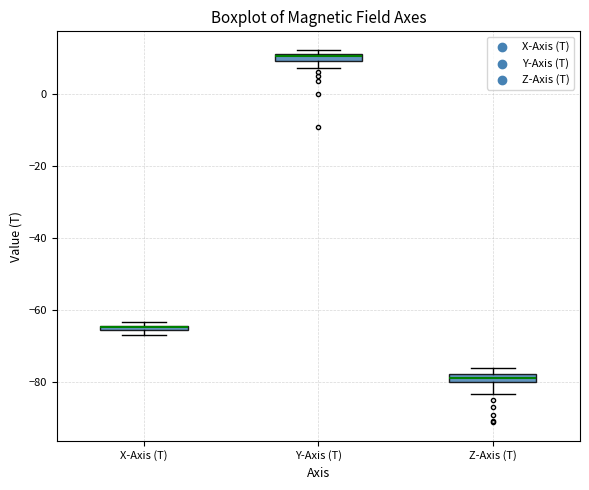

Where is the lower edge of the box for Y-Axis (T) on the y-axis? The values are not printed on the chart, so give them approximately, as read against the axis.

10